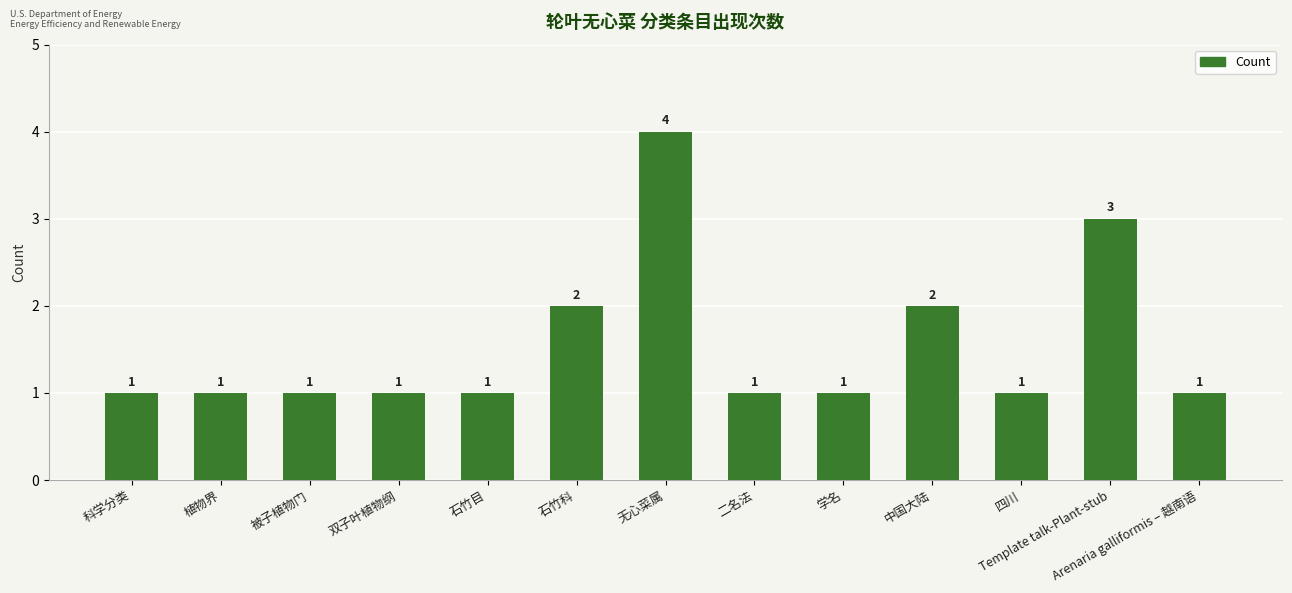

How many bars are there in total?

13